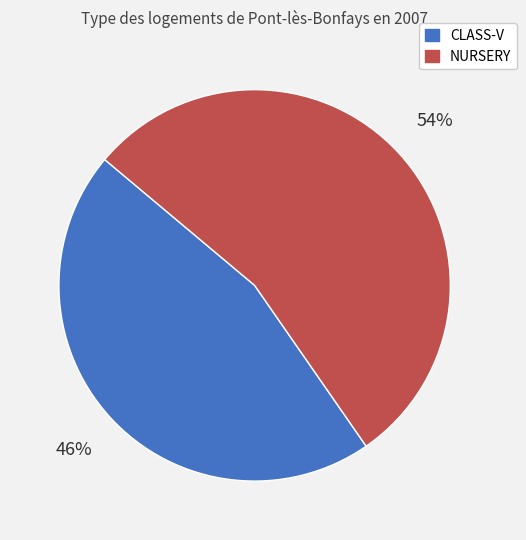

Between NURSERY and CLASS-V, which is larger?

NURSERY